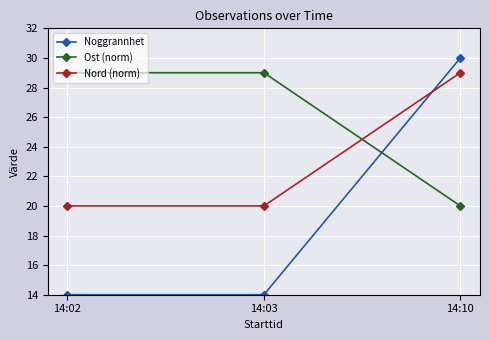

Which series has the largest total across all categories?

Ost (norm)